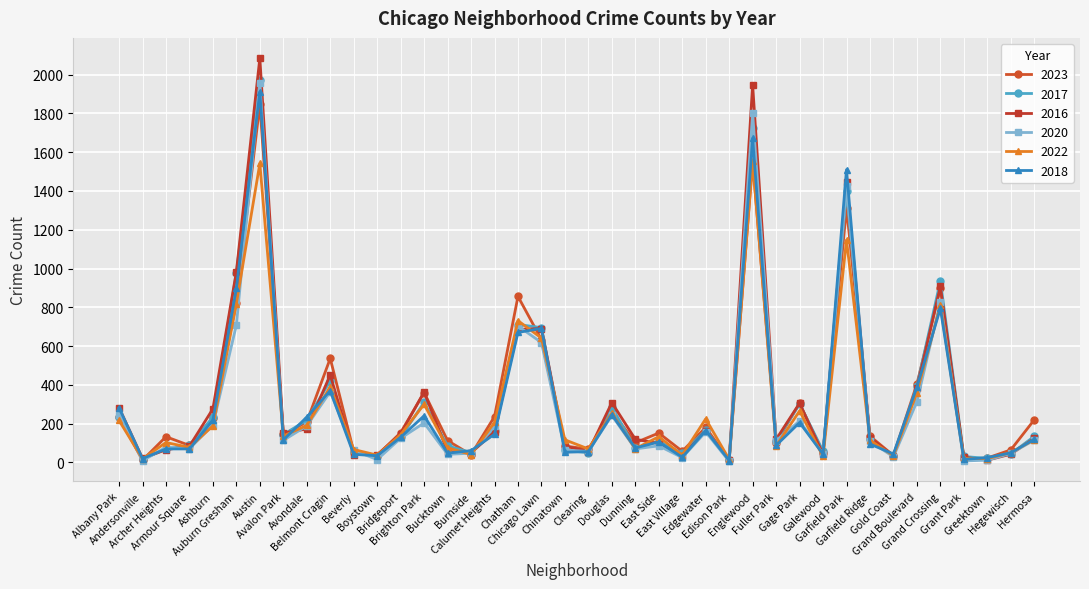

At which label is 2022 closest to 785?

Grand Crossing